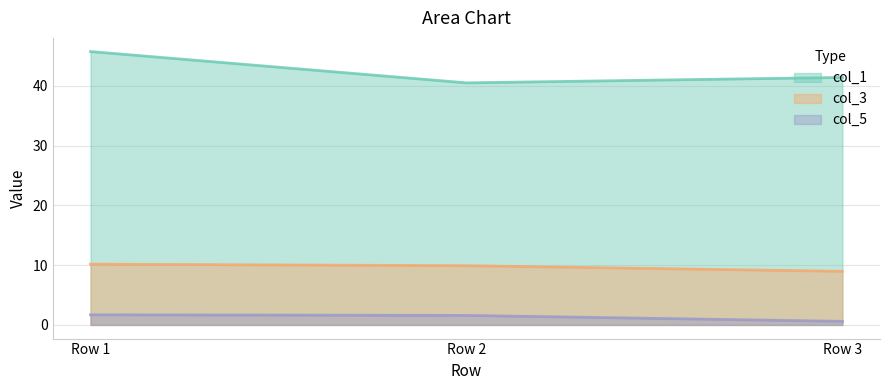

Reading right to left, extract all data points from this chart.

col_1: 41.4	40.5	45.8
col_3: 9.0	9.9	10.2
col_5: 0.6	1.6	1.7